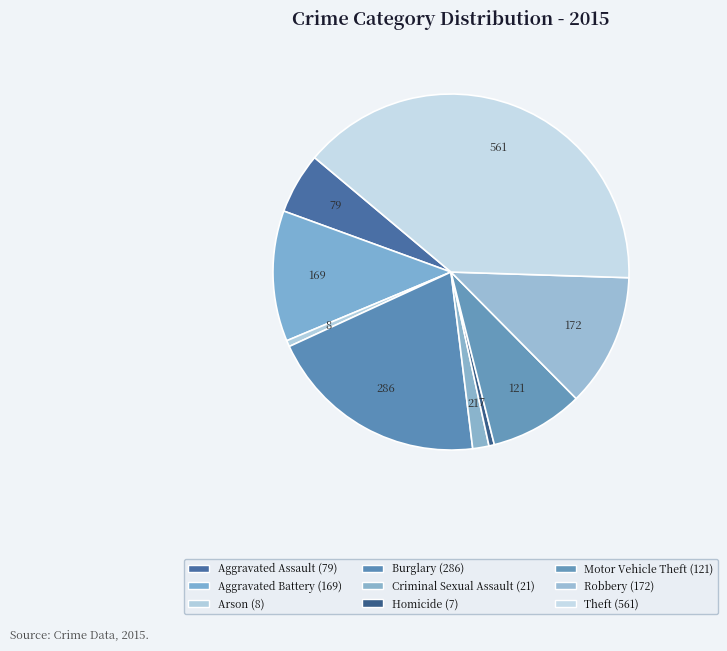

How many segments does this pie chart have?

9